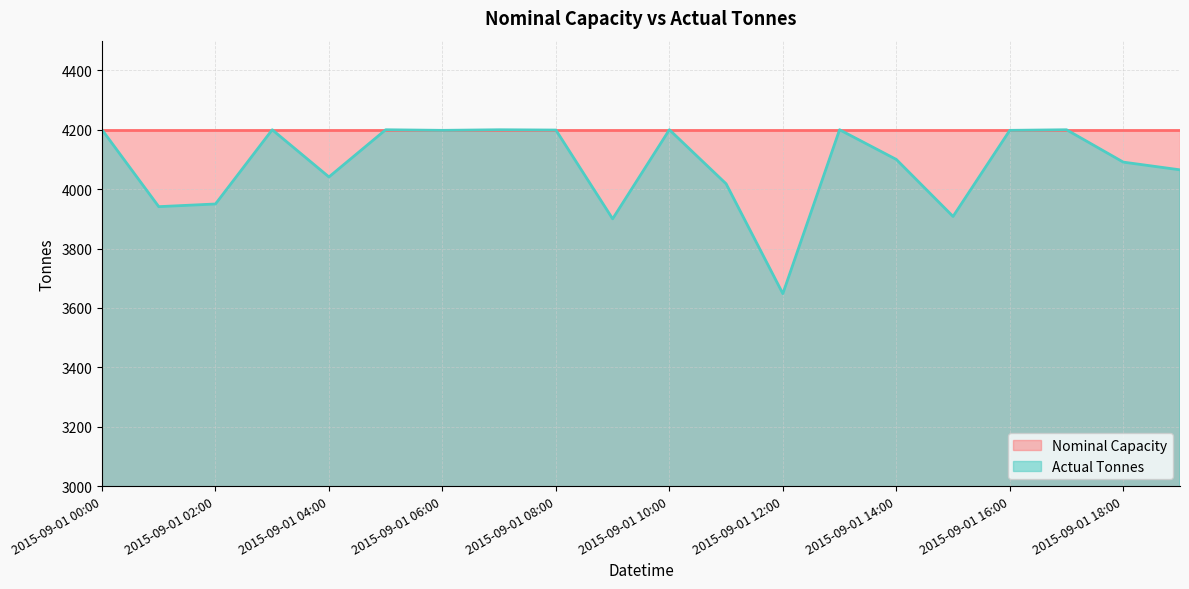

What is the sum of the values at 2015-09-01 04:00 and 2015-09-01 18:00?

8132